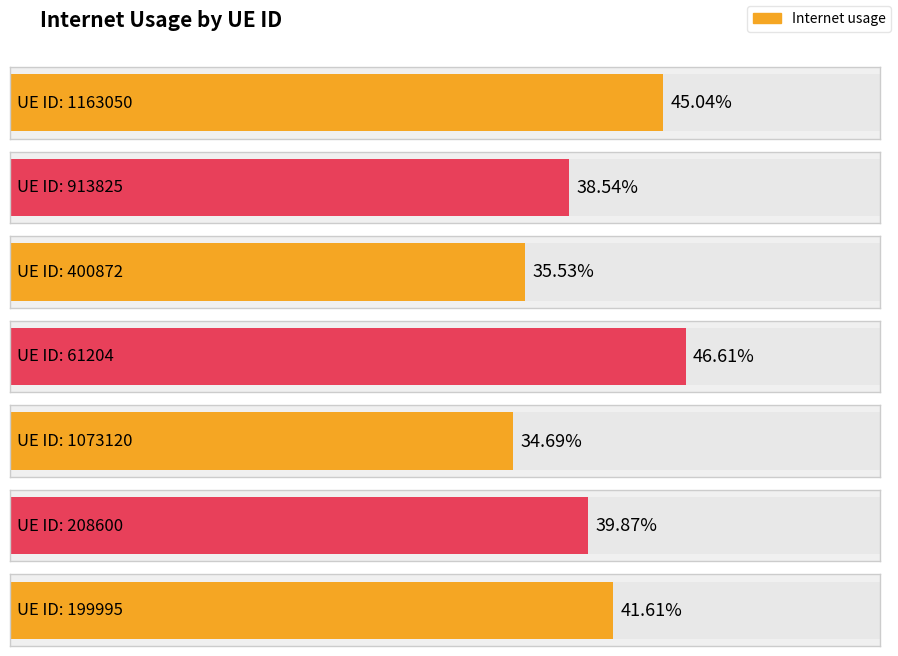

The chart shows a value of 0.5 at 61204. True or false?

True